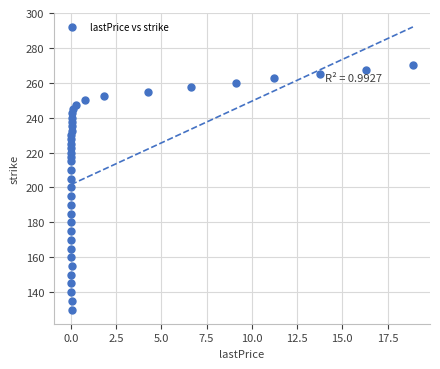

What is the range of X values (max minus min)?

18.9